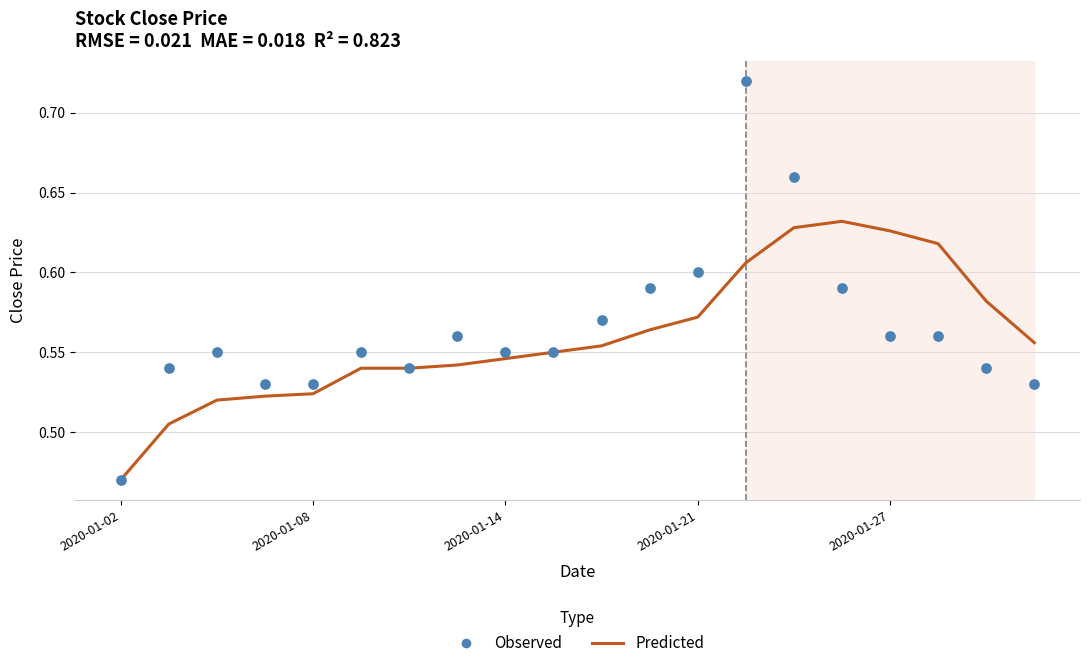

Is the value of Observed at 7 greater than the value of Predicted at 5?

Yes